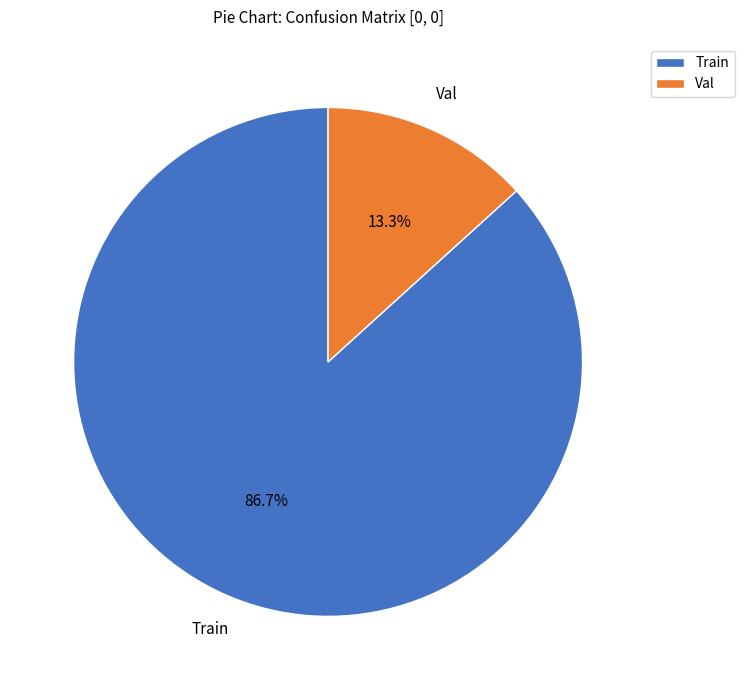

To the nearest percent, what percentage of the pie is Val?

13%